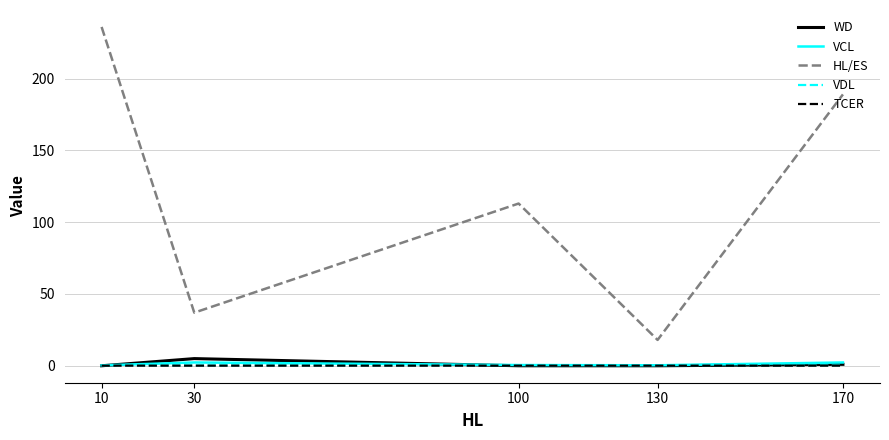

True or false: HL/ES and WD intersect in this chart.

False